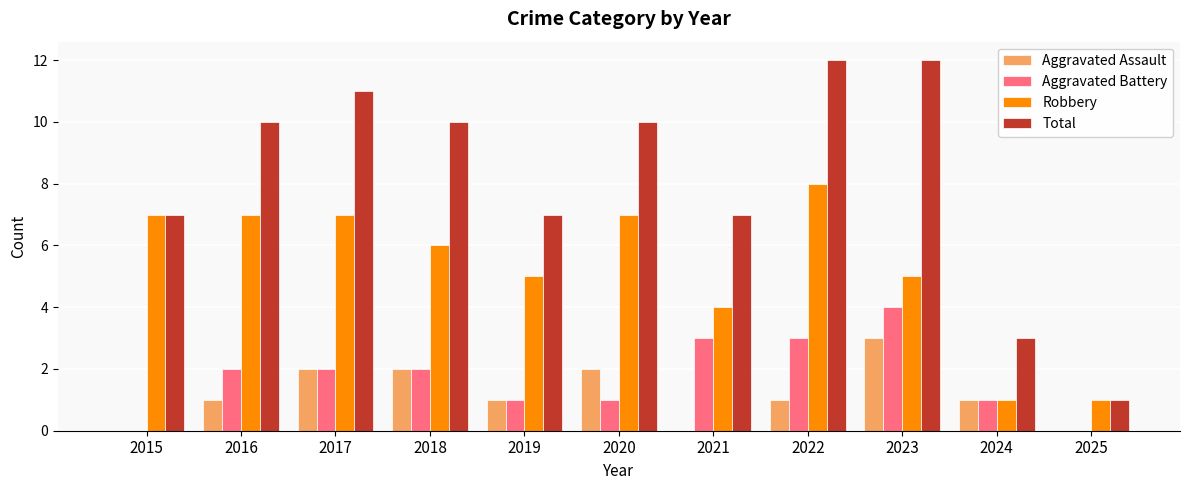

Which series has the widest spread of values?

Total